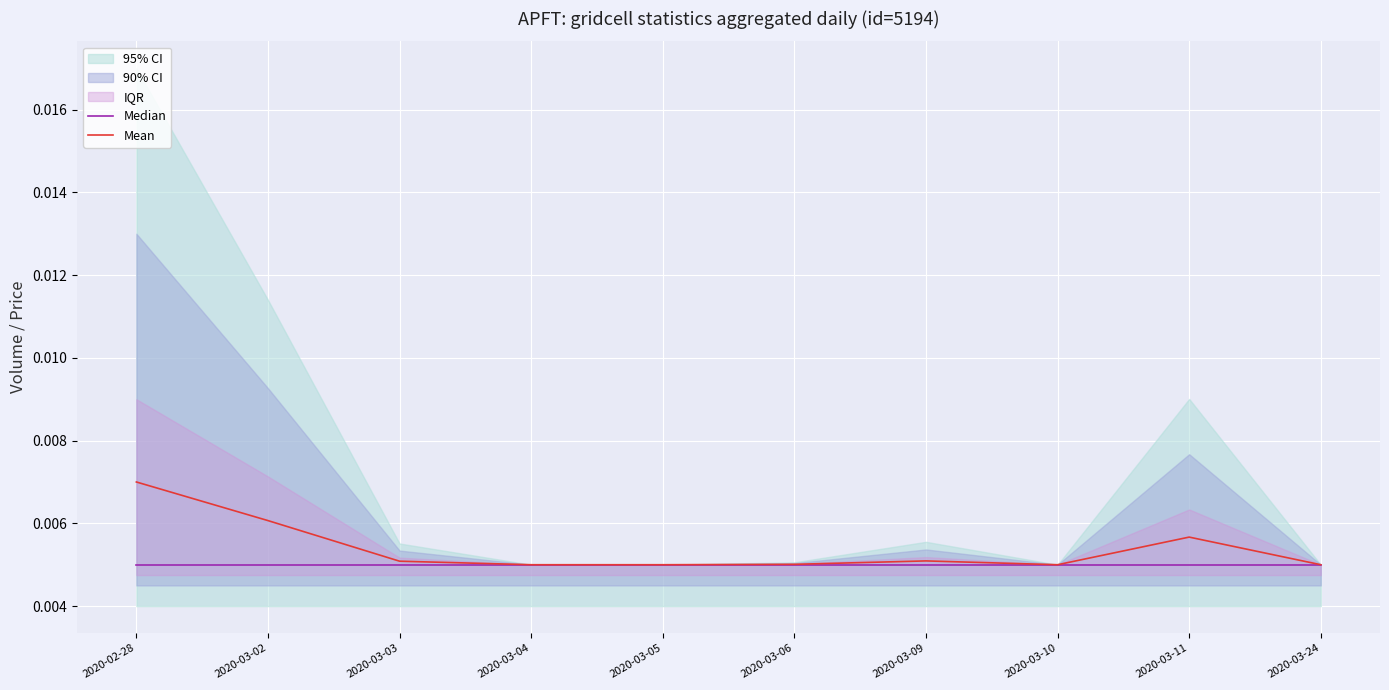

Which category has the highest value across all series?

2020-02-28